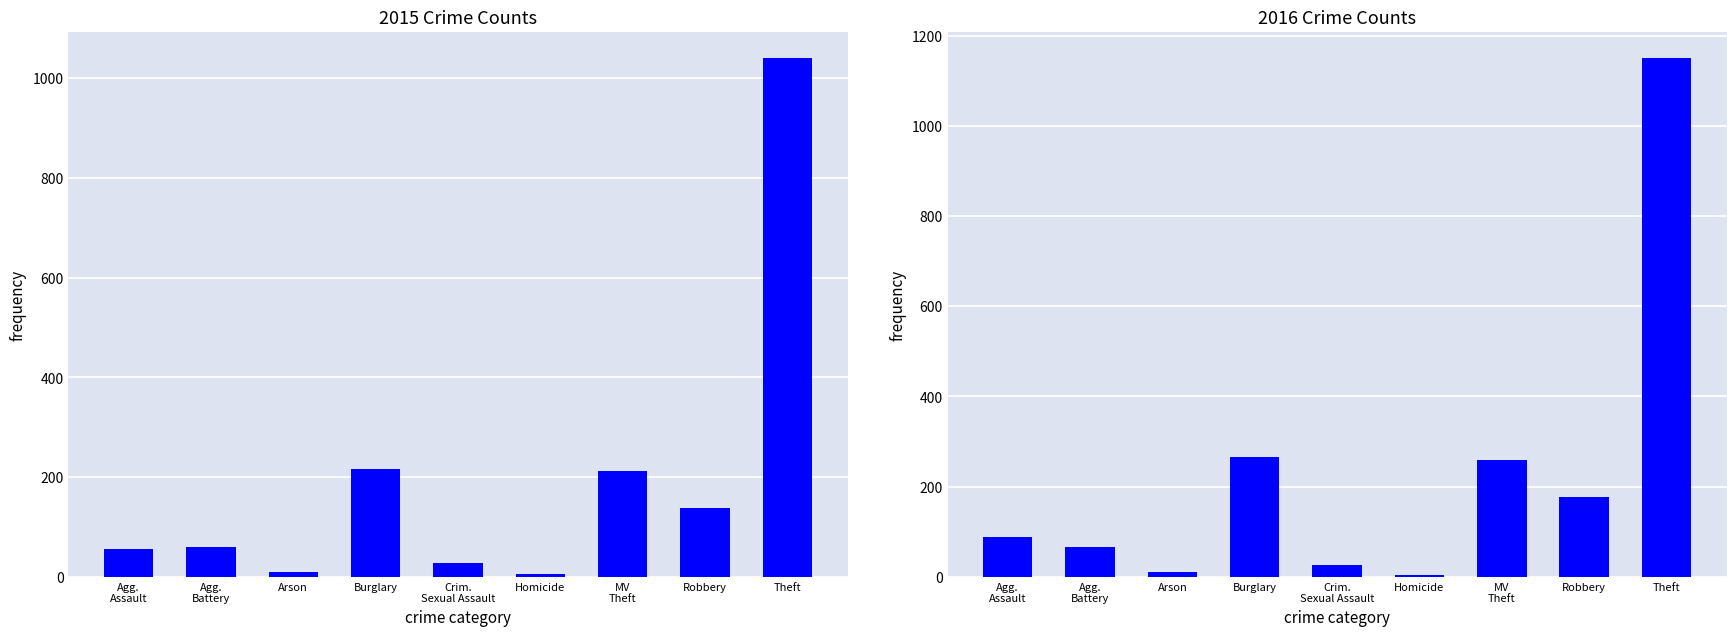

The 2015 series shows 489 at Theft. True or false?

False